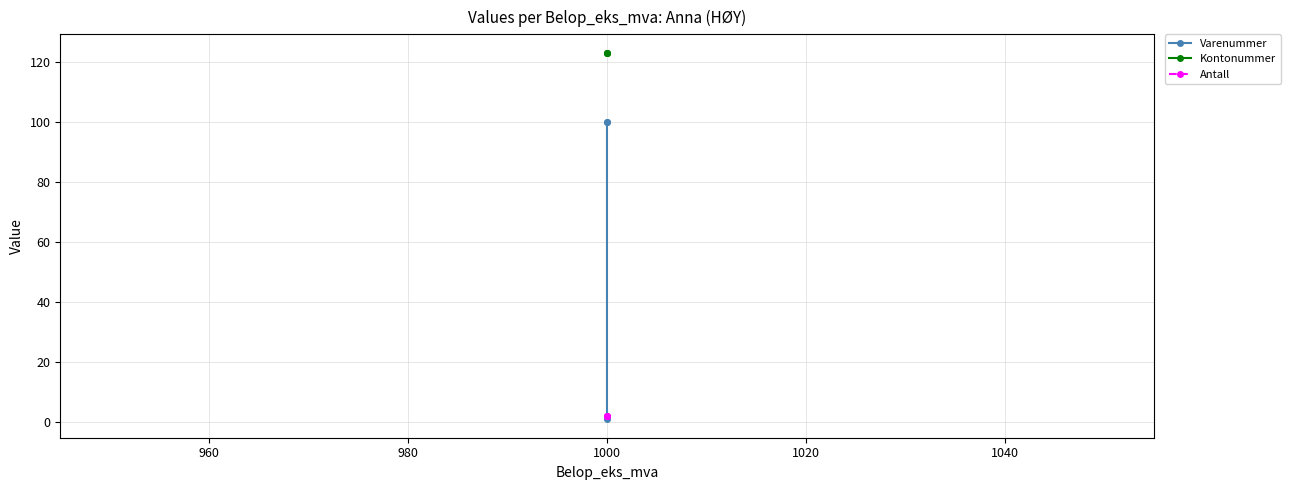

True or false: Antall has a value of 1 at 1000.

False